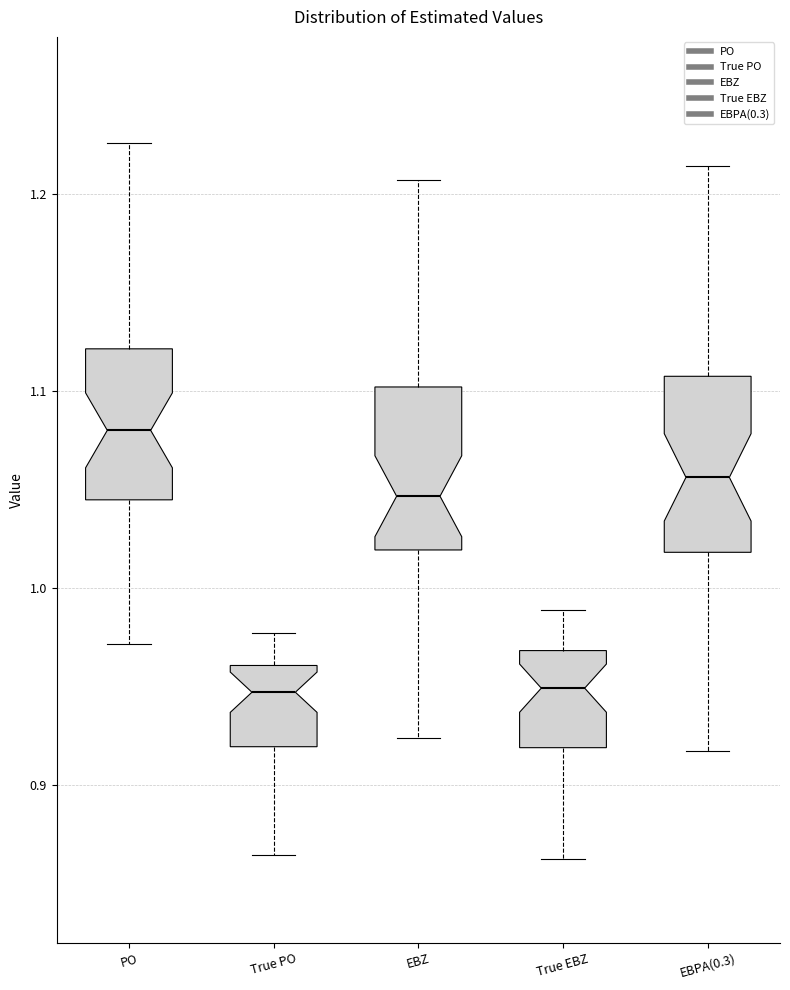

Where does the lower whisker of the box for EBZ end on the y-axis? The values are not printed on the chart, so give them approximately, as read against the axis.

0.92